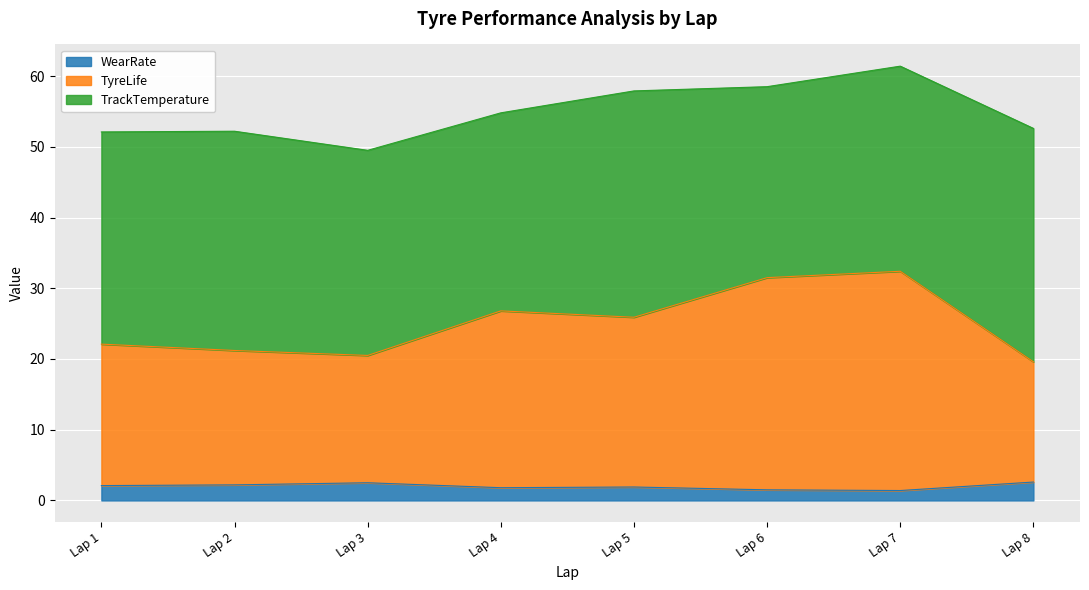

How many lines are shown in the chart?

3